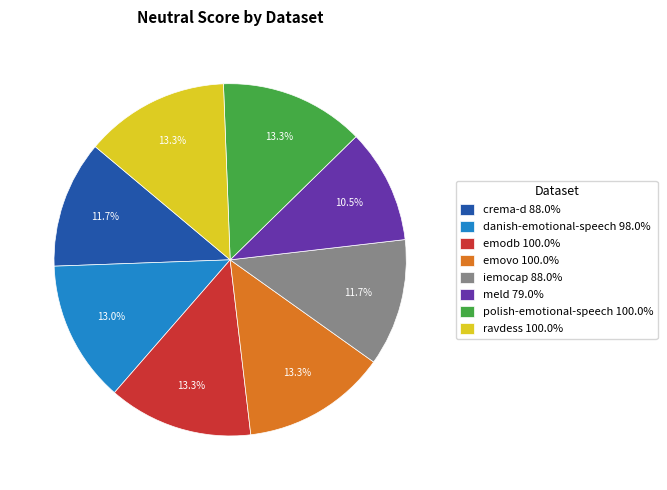

How many slices are in this pie chart?

8